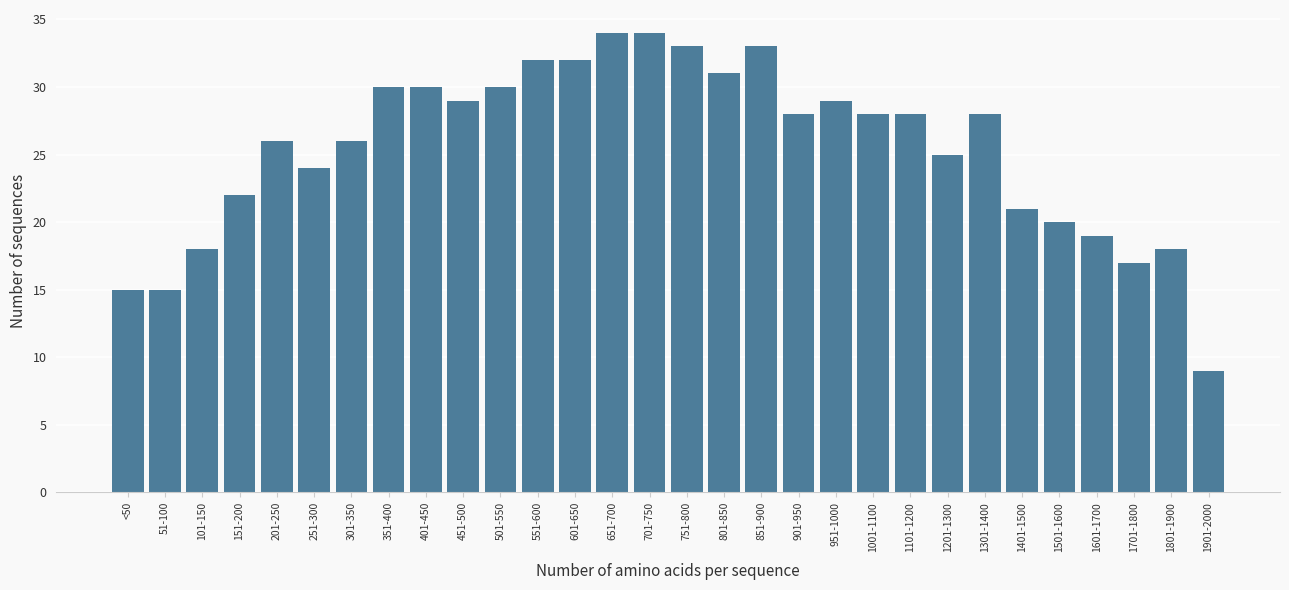

Reading left to right, list all the values displayed in this chart.

<50=15	51-100=15	101-150=18	151-200=22	201-250=26	251-300=24	301-350=26	351-400=30	401-450=30	451-500=29	501-550=30	551-600=32	601-650=32	651-700=34	701-750=34	751-800=33	801-850=31	851-900=33	901-950=28	951-1000=29	1001-1100=28	1101-1200=28	1201-1300=25	1301-1400=28	1401-1500=21	1501-1600=20	1601-1700=19	1701-1800=17	1801-1900=18	1901-2000=9